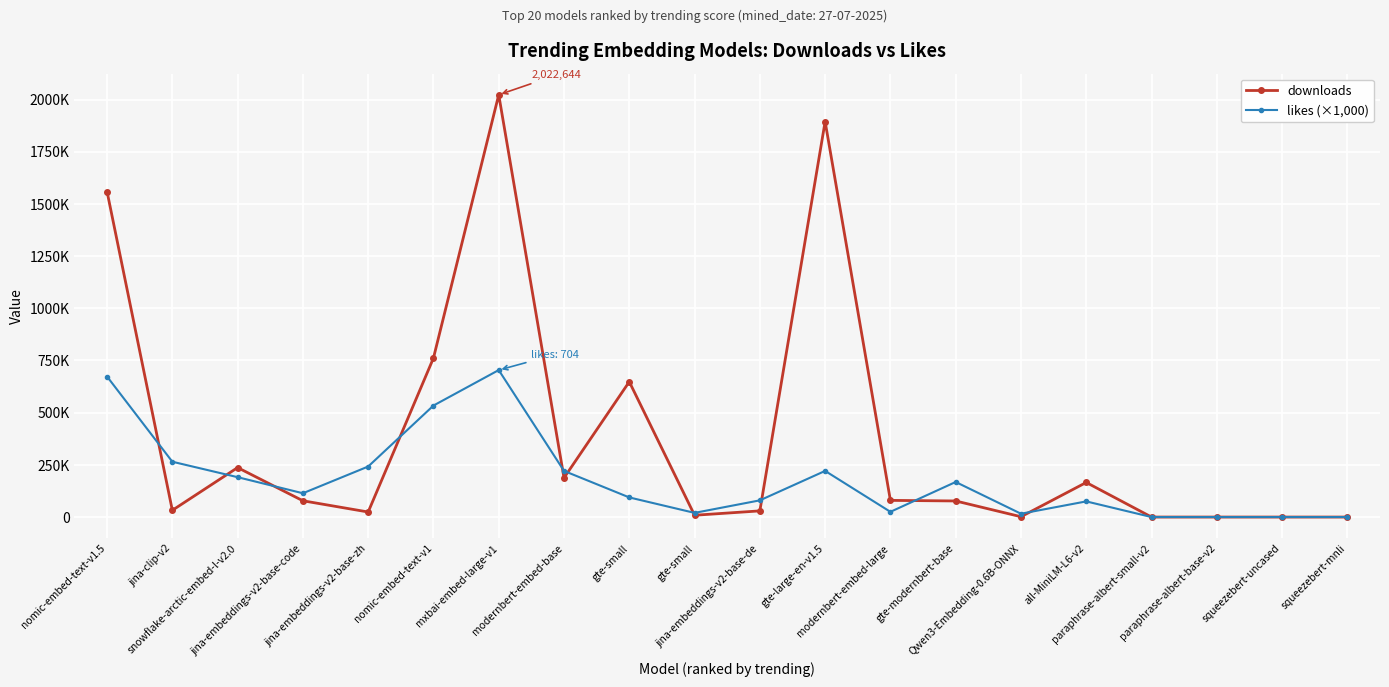

Is this an area chart (filled region under the line)?

No